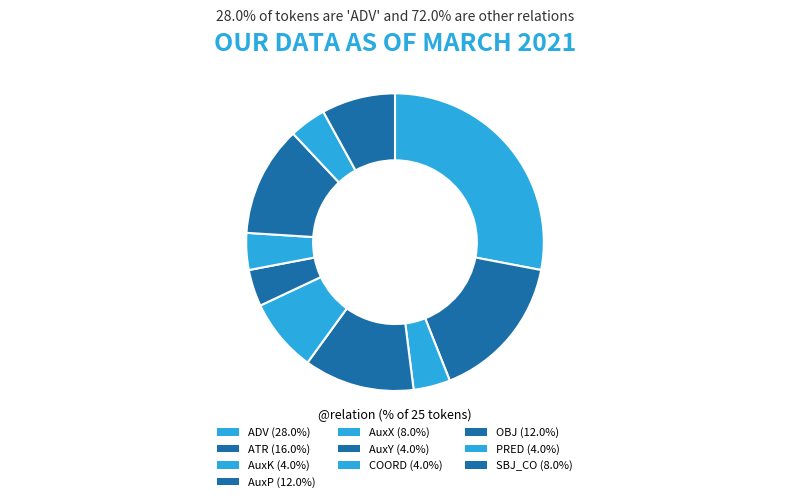

How many slices are in this pie chart?

10